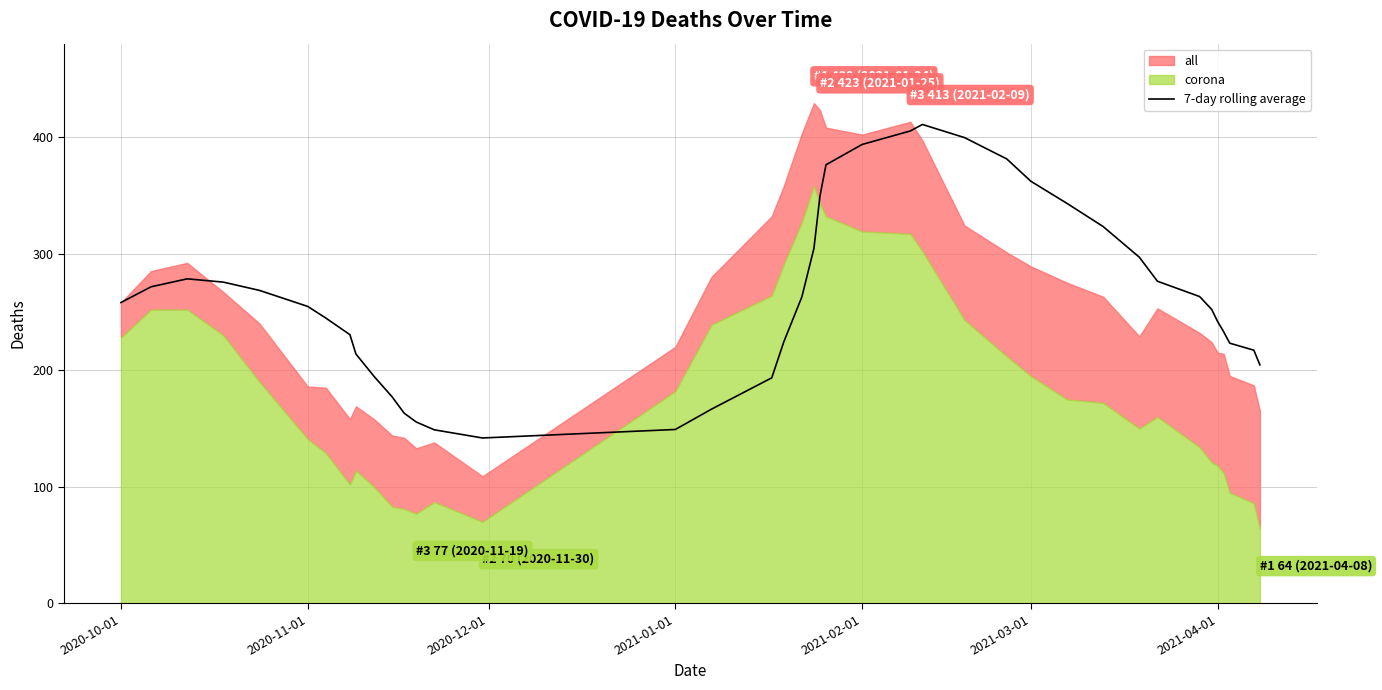

What is the maximum value for 7-day rolling average?

410.7